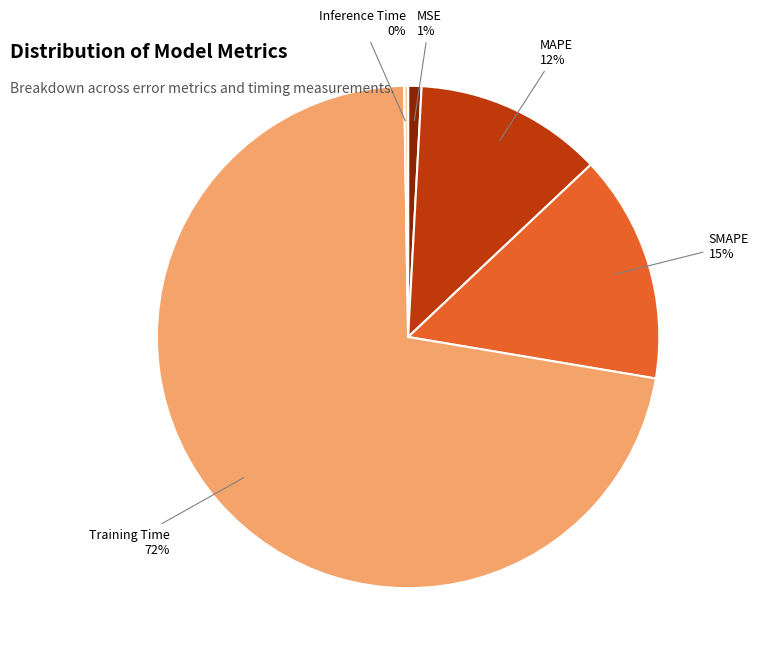

Does any single category account for the majority?

Yes